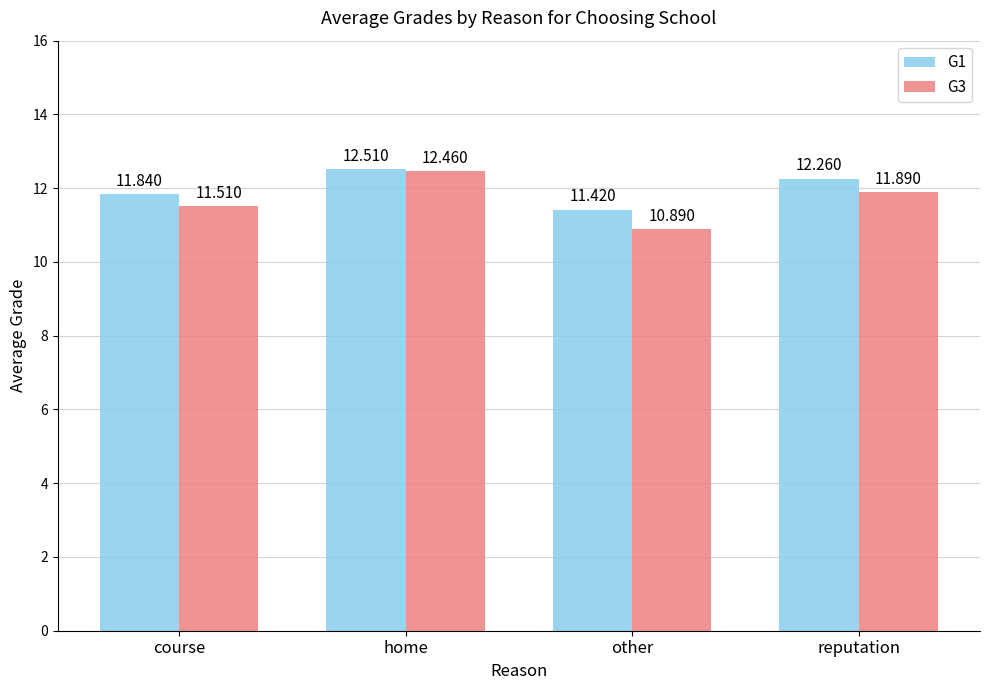

Are the bars horizontal?

No